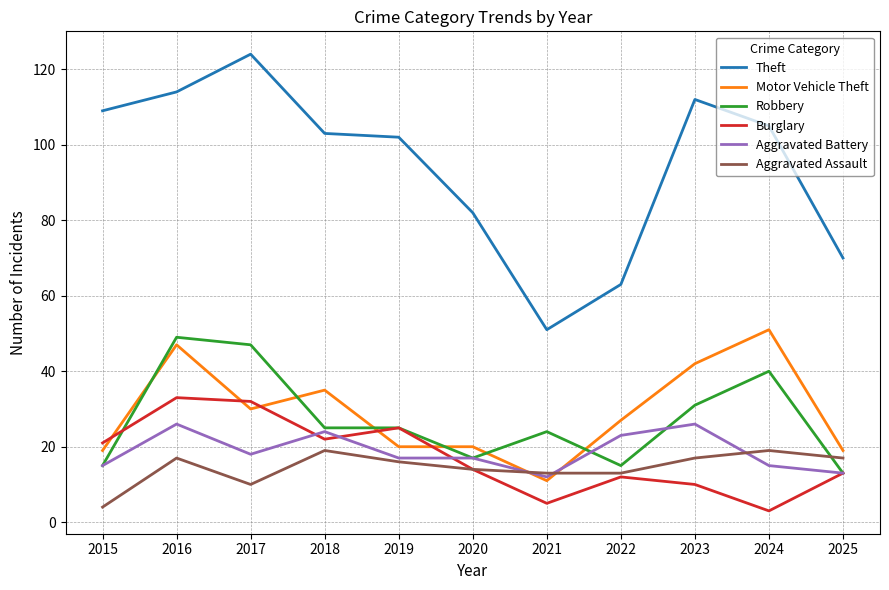

What is the sum of all Motor Vehicle Theft values?

321